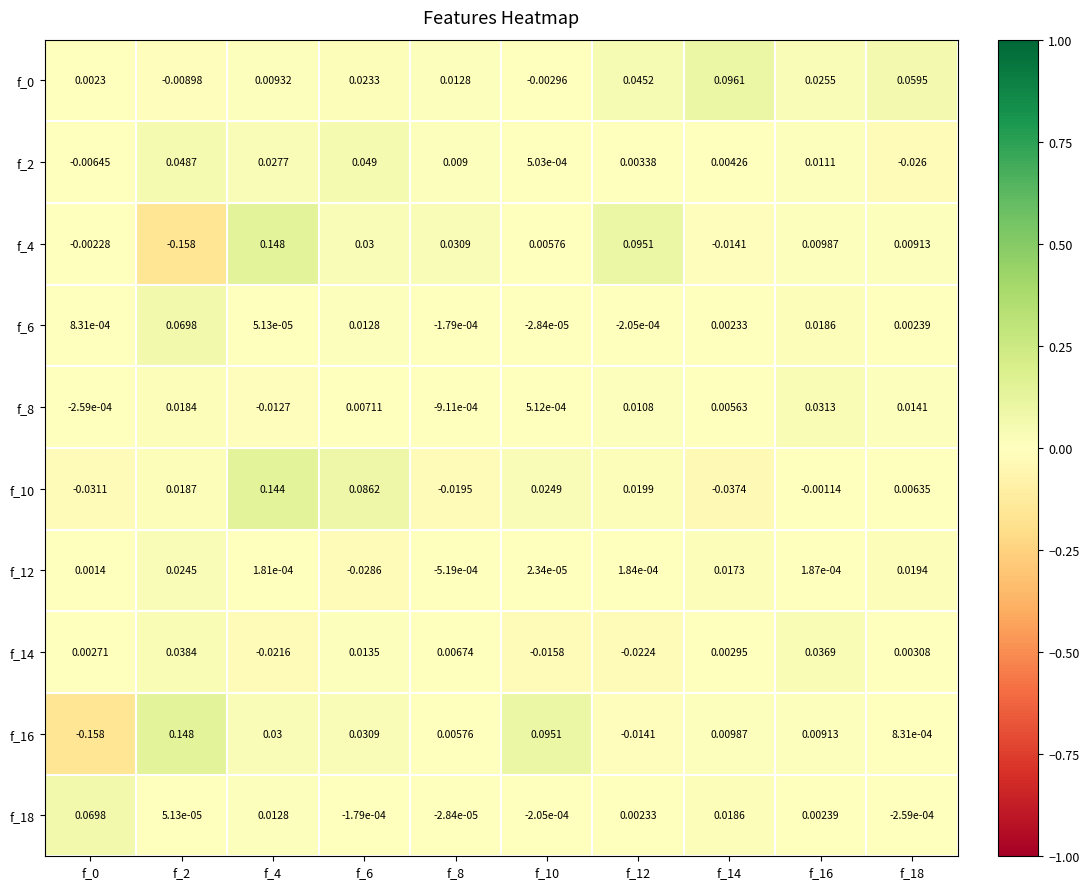

How many data points in f_8 are above 0?

7